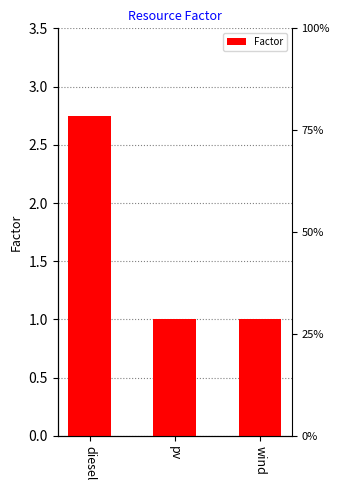

What is the label of the 1st bar from the right?

wind